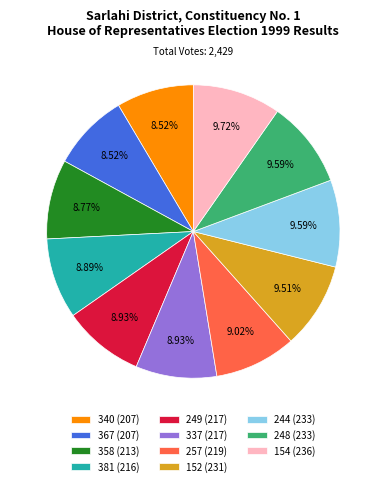

What is the ratio of the value at 257 (219) to the value at 367 (207)?

1.1